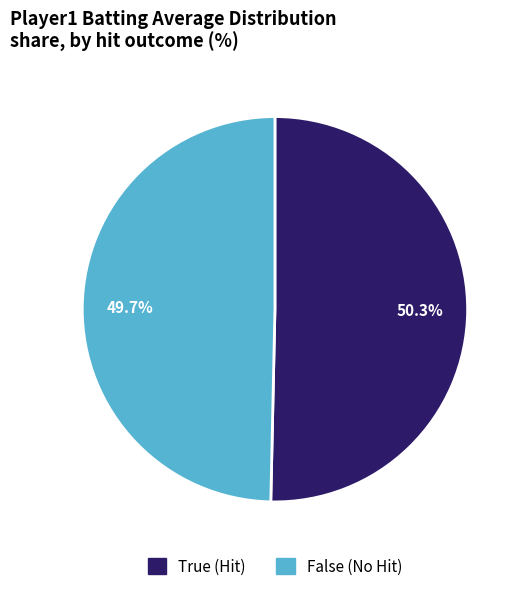

Count the number of slices in the pie.

2